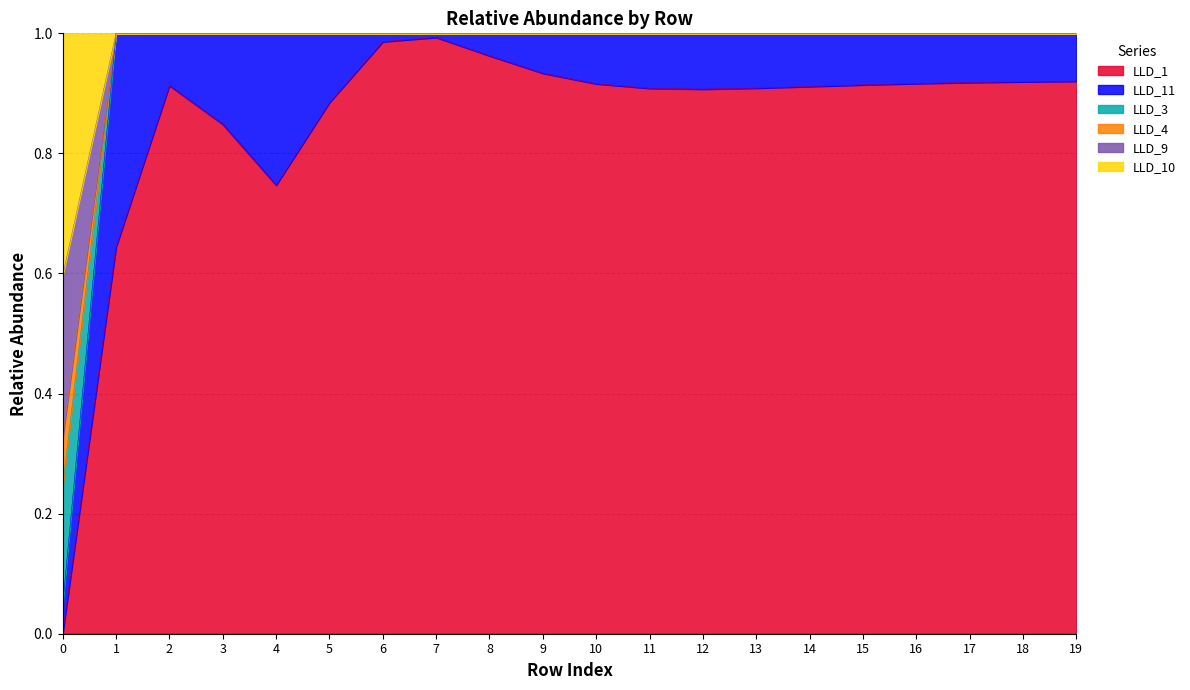

True or false: LLD_9 has more than 2 interior local peaks.

False